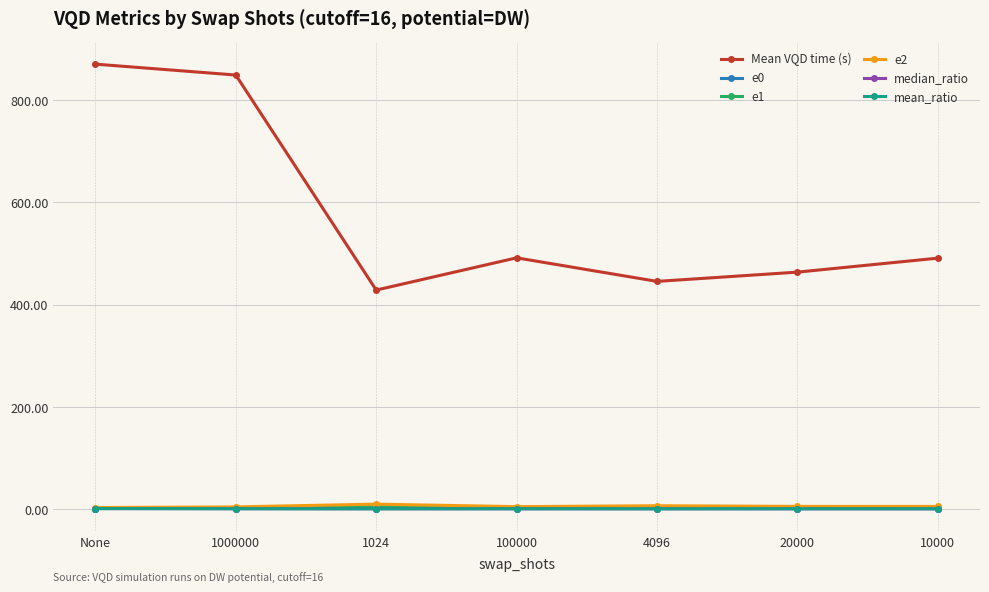

How many interior local peaks does the Mean VQD time (s) series have?

1